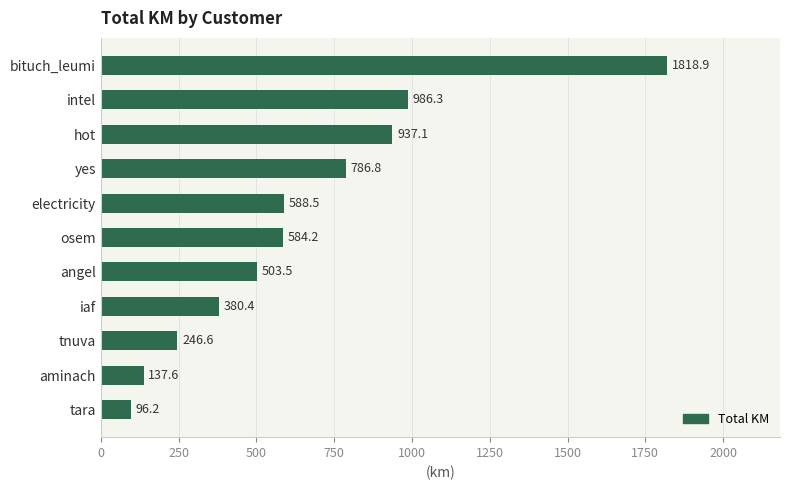

Approximately how many times larger is the value at angel compared to hot?

0.5